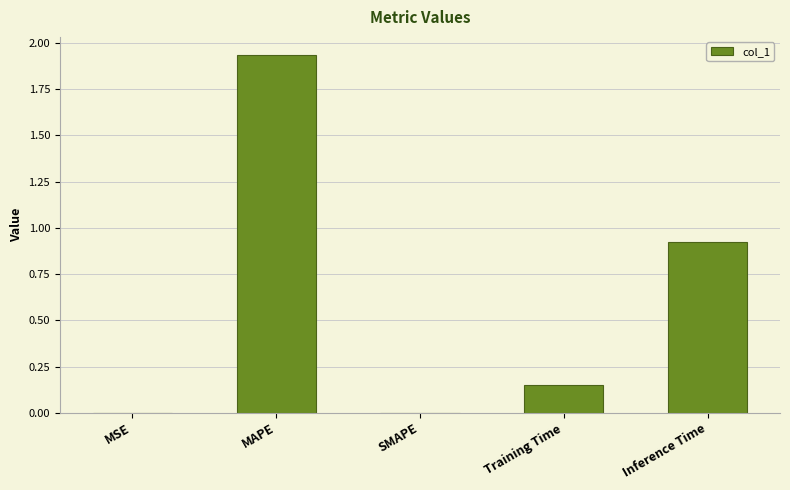

Between MSE and Training Time, which is larger?

Training Time